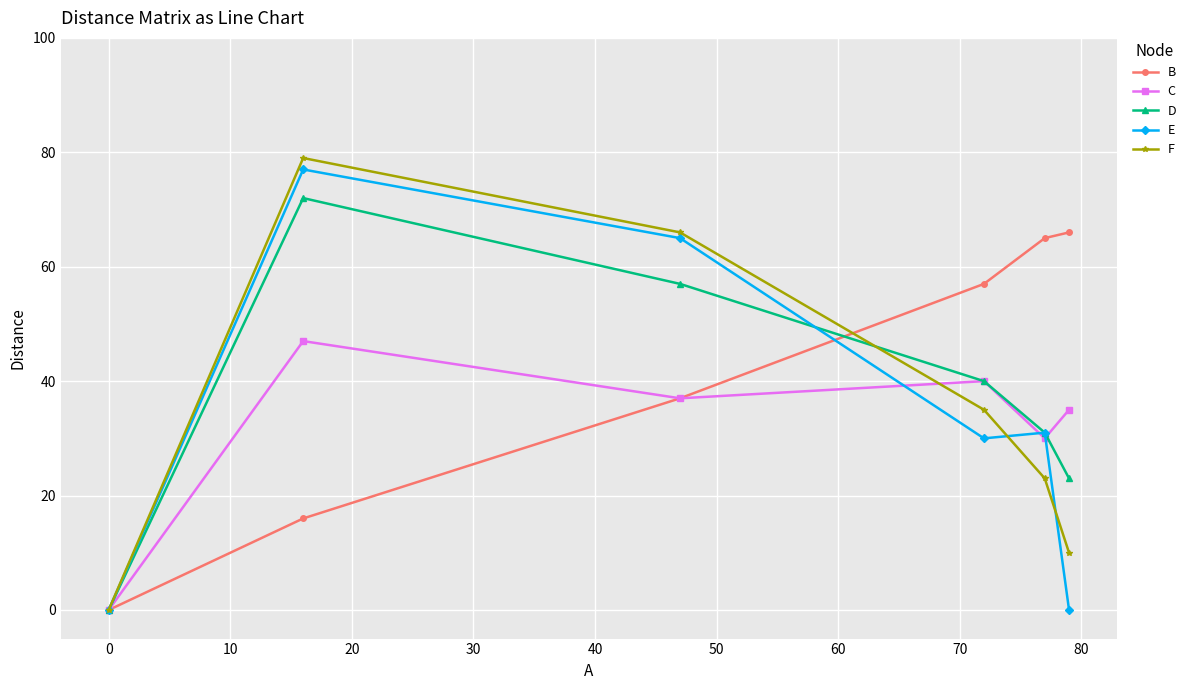

Which series has the largest total across all categories?

B